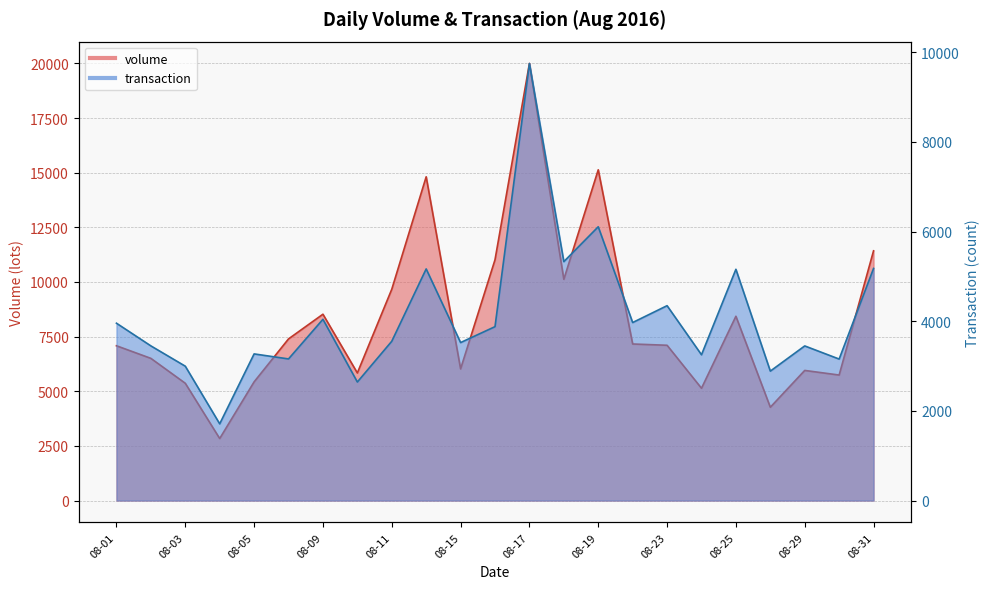

The volume series shows 3728.3 at 08-15. True or false?

False